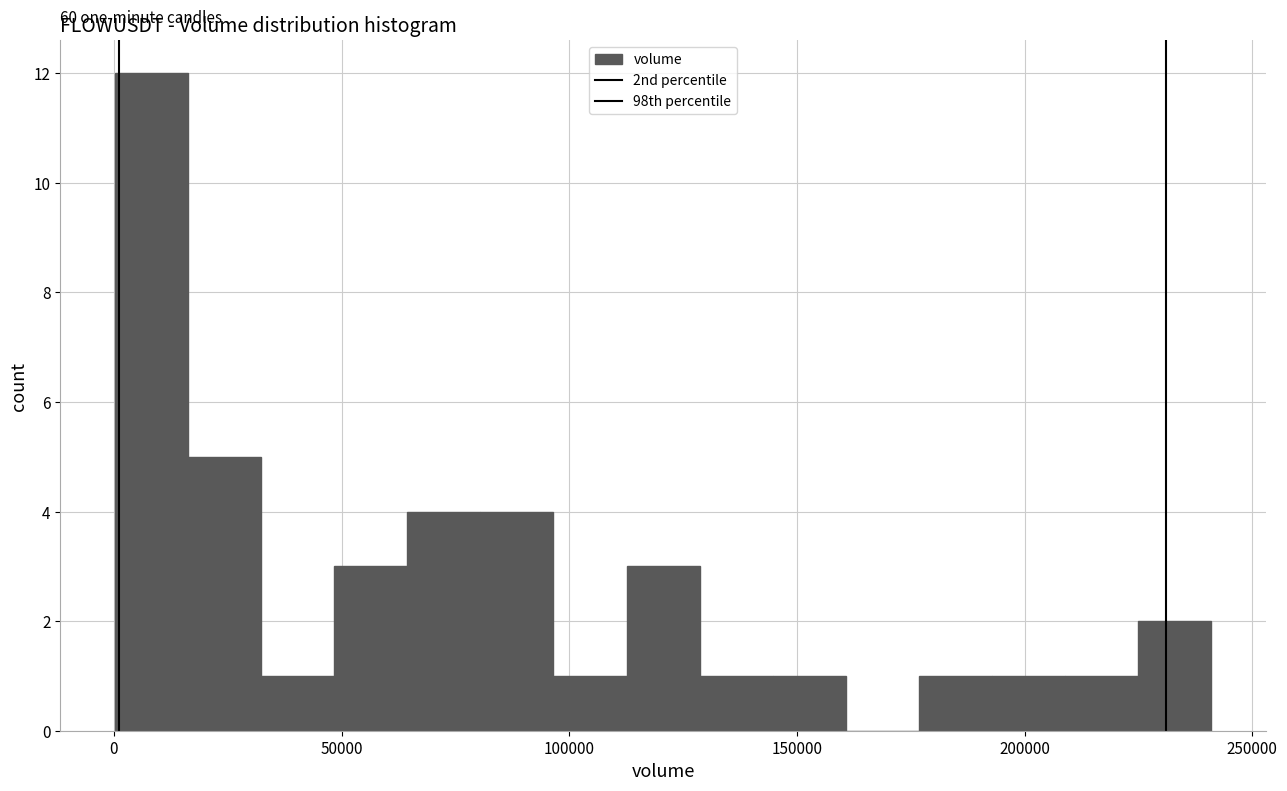

Around what value on the x-axis is the tallest bar? Give the approximate position of its centre, as read against the axis.

10000